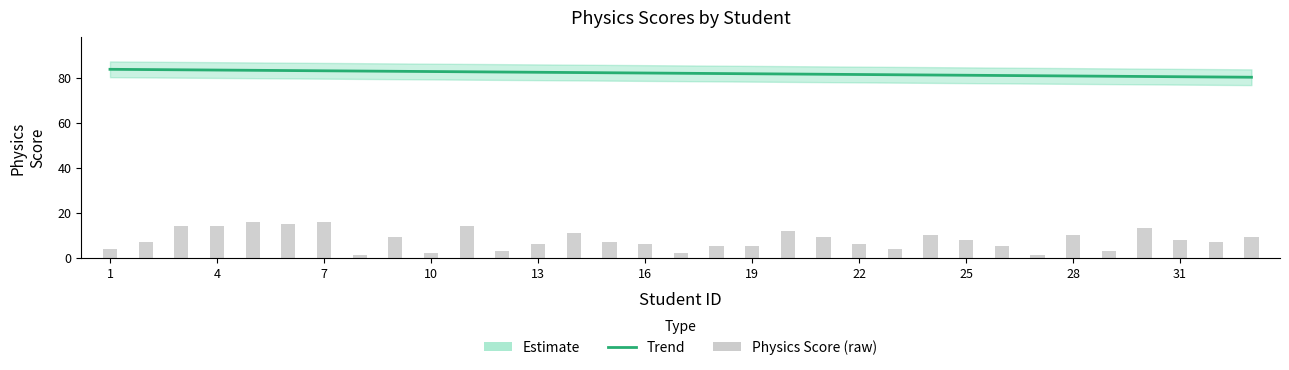

What is the average value of the Physics Score (raw) series?

7.9